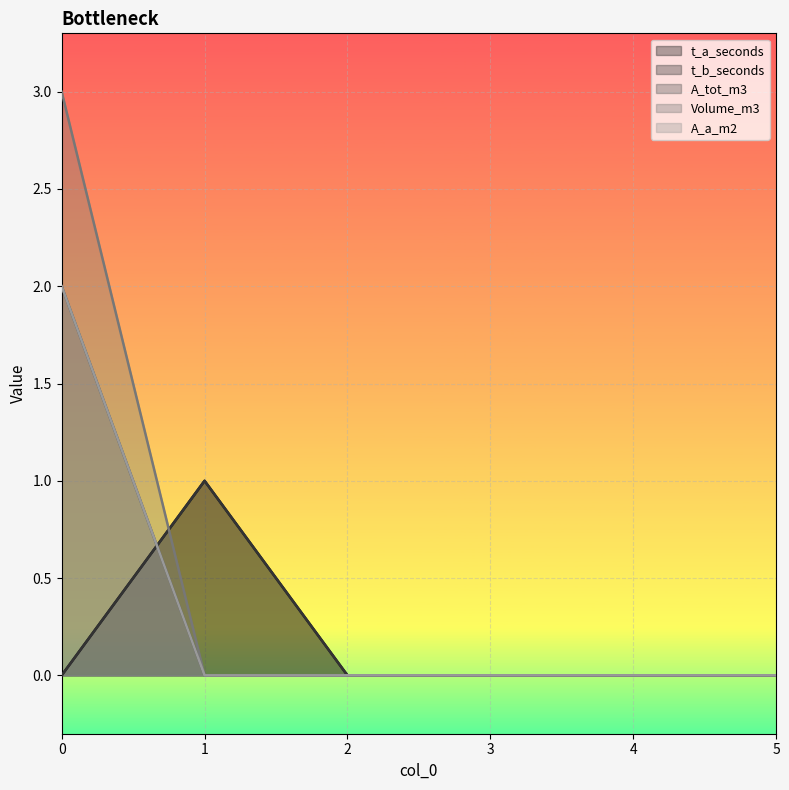

Which series has the widest spread of values?

Volume_m3